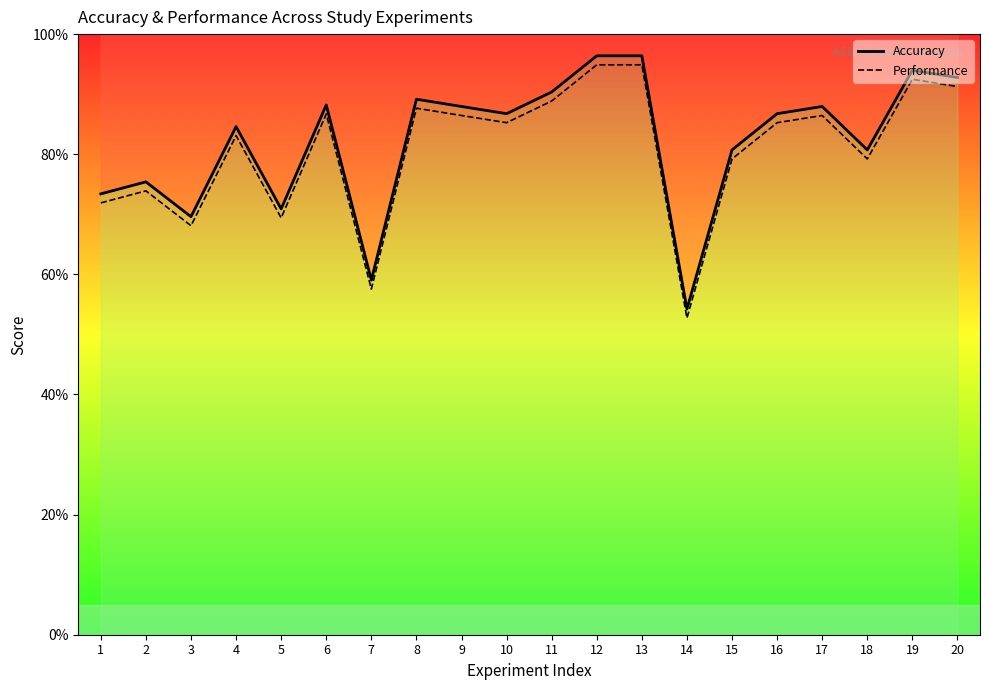

Which series changed the most between 10 and 11?

Accuracy